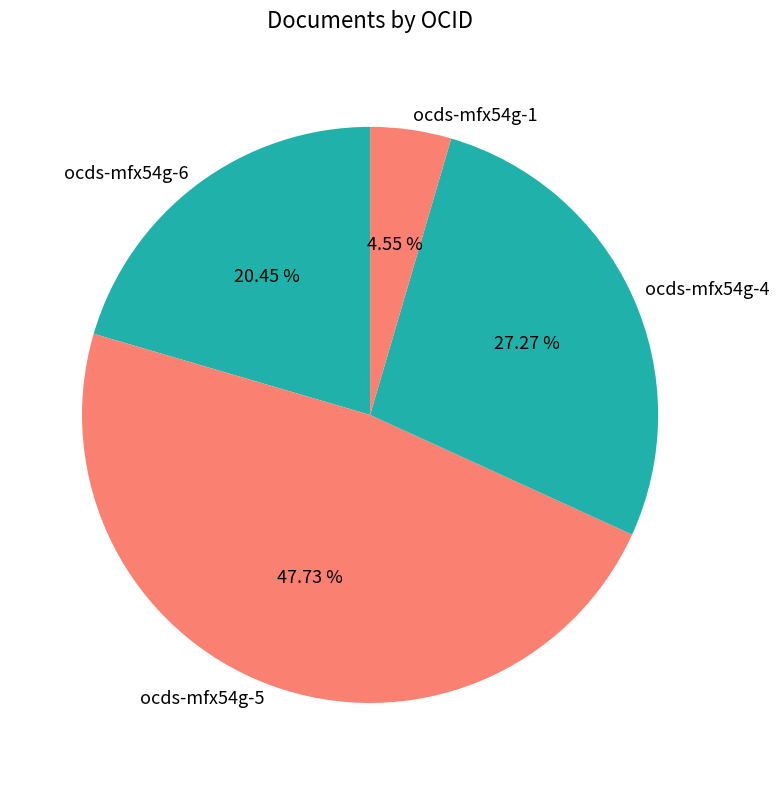

How many segments does this pie chart have?

4